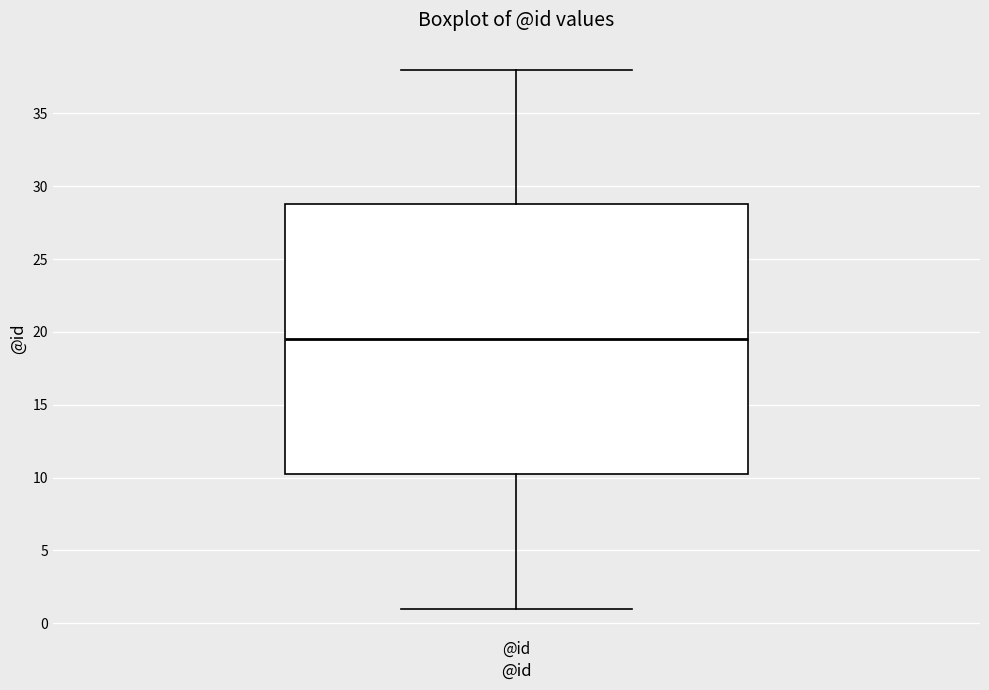

Read this box plot against the y-axis: the position of the median line, the range covered by the box, and the ends of both whiskers. The values are not printed on the chart, so give them approximately, as read against the axis.

median 19.5, box 10.5 to 29.0, whiskers 1.0 to 38.0